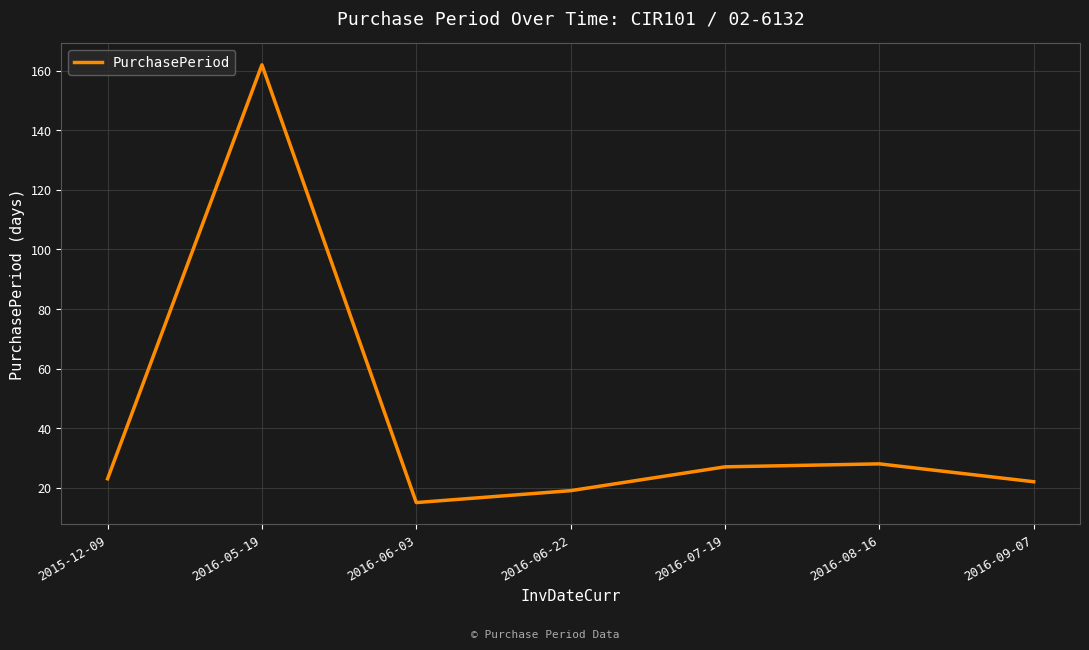

What is the sum of all values?

296